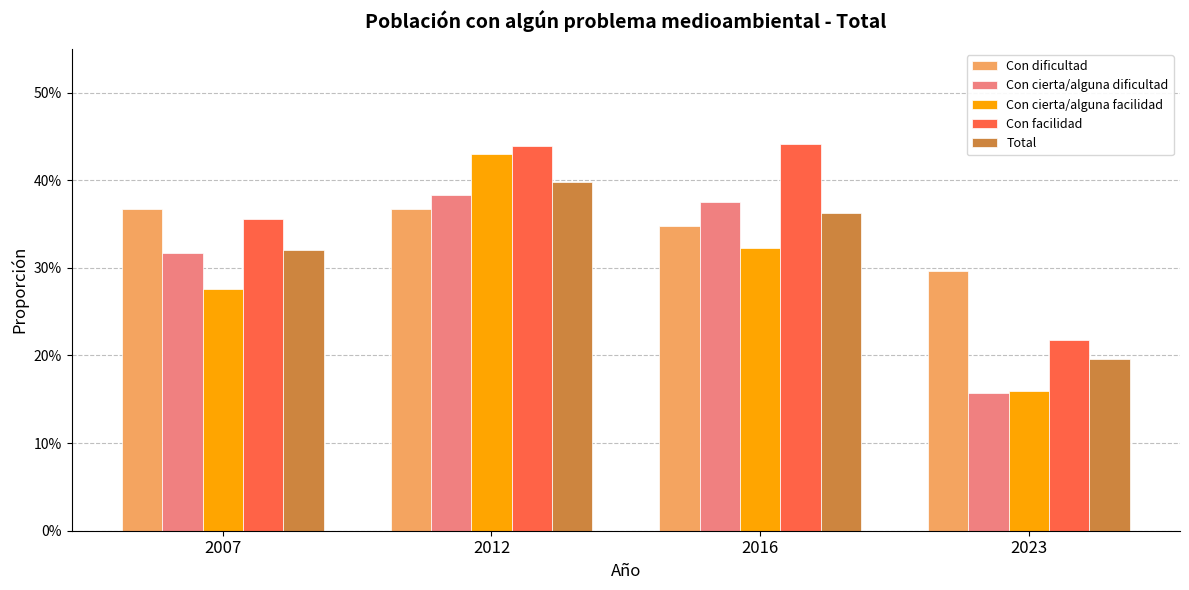

The value of Con dificultad at 2016 is 0.6. True or false?

False